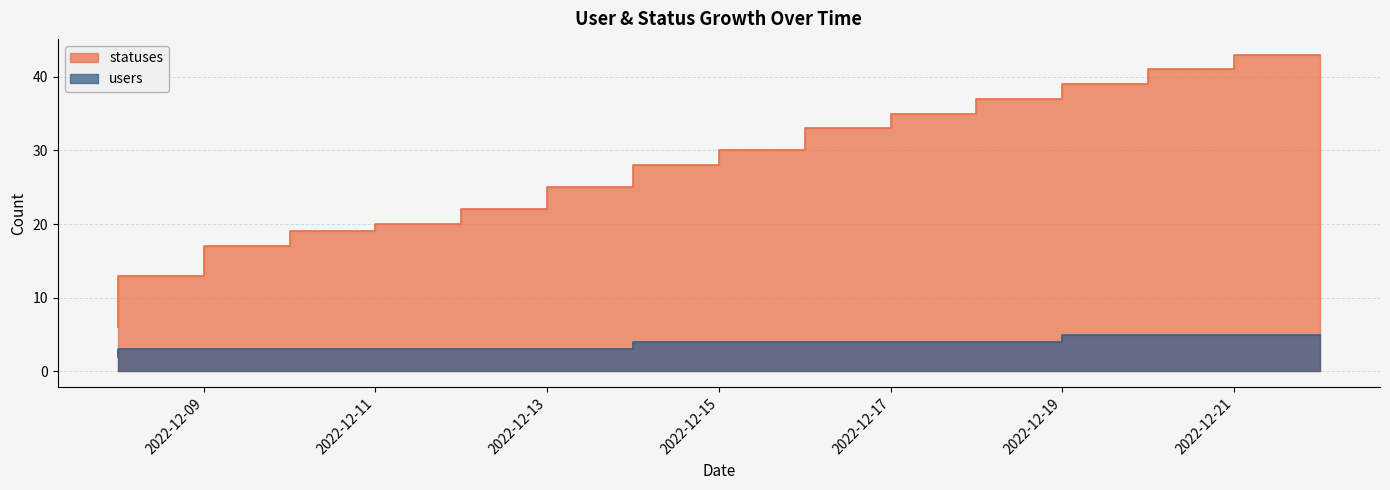

Between 2022-12-12 and 2022-12-19, which series saw the biggest shift?

statuses